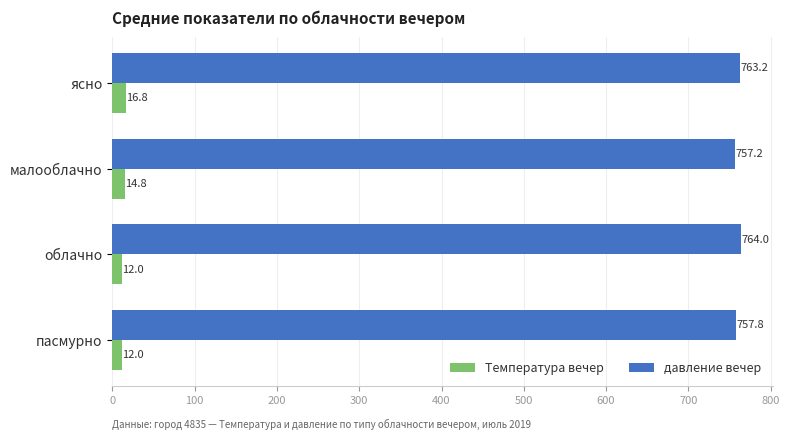

The value of давление вечер at ясно is 763.2. True or false?

True